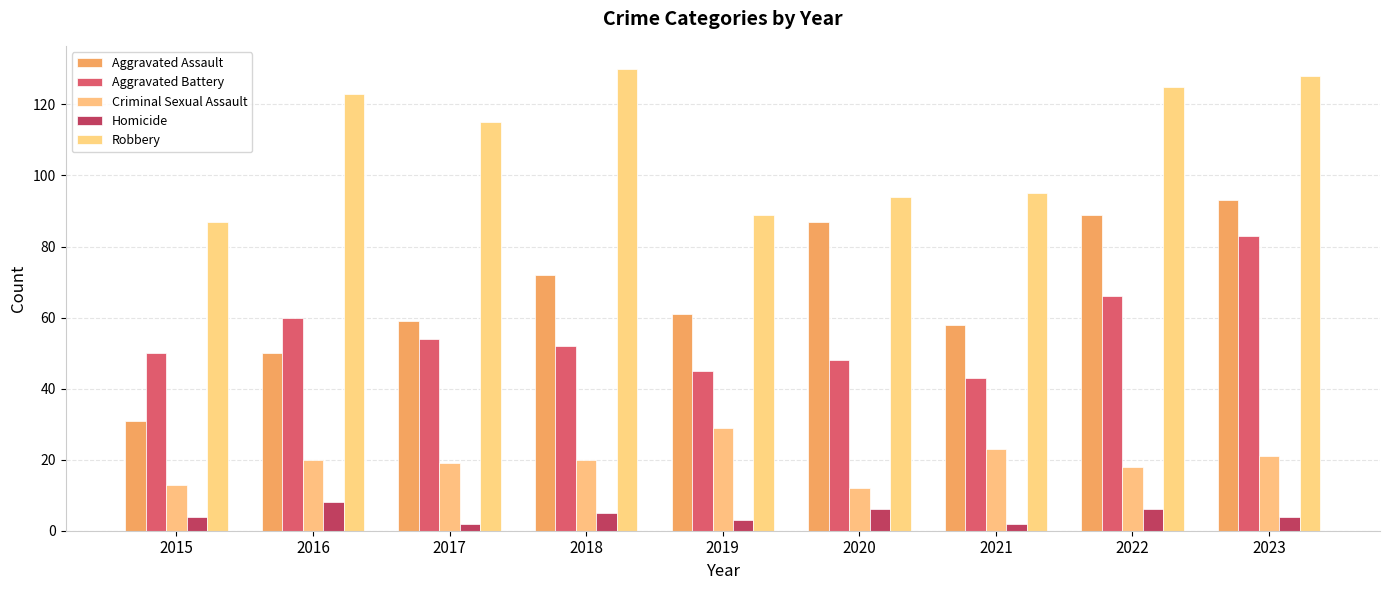

Reading left to right, extract all data points from this chart.

Aggravated Assault: 31	50	59	72	61	87	58	89	93
Aggravated Battery: 50	60	54	52	45	48	43	66	83
Criminal Sexual Assault: 13	20	19	20	29	12	23	18	21
Homicide: 4	8	2	5	3	6	2	6	4
Robbery: 87	123	115	130	89	94	95	125	128